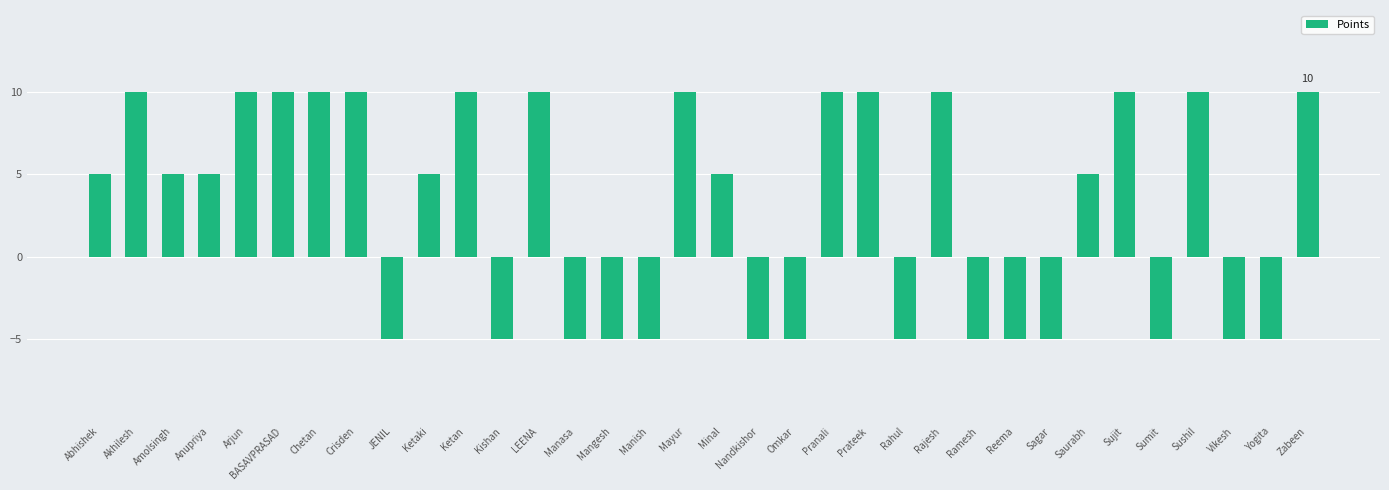

How many positive values are there?

20